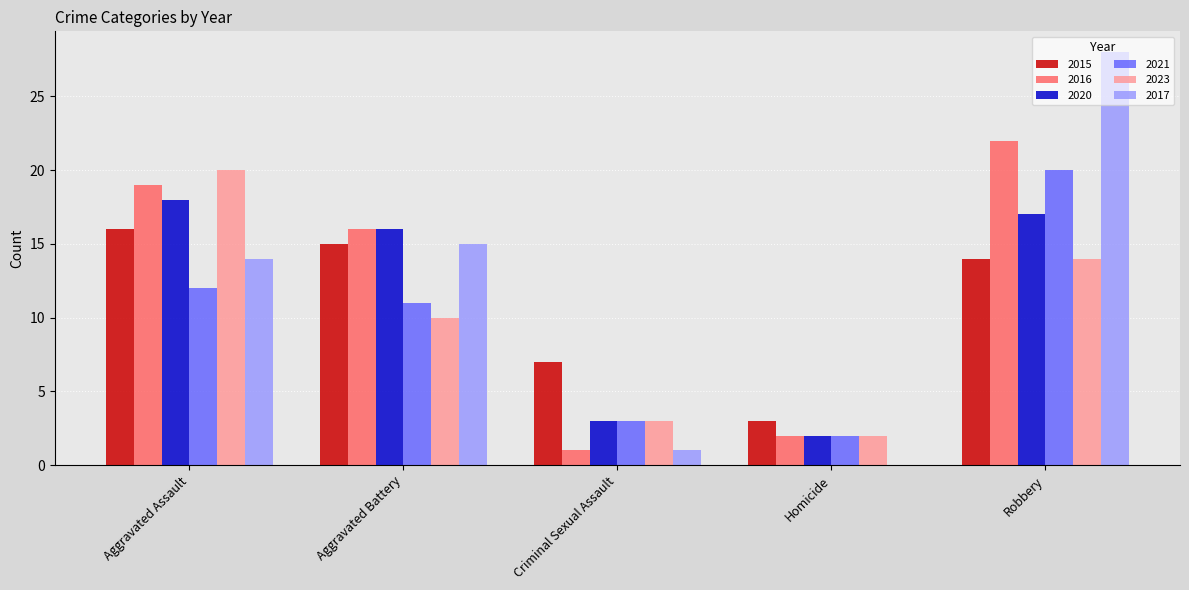

Which series changed the most between Aggravated Battery and Homicide?

2017